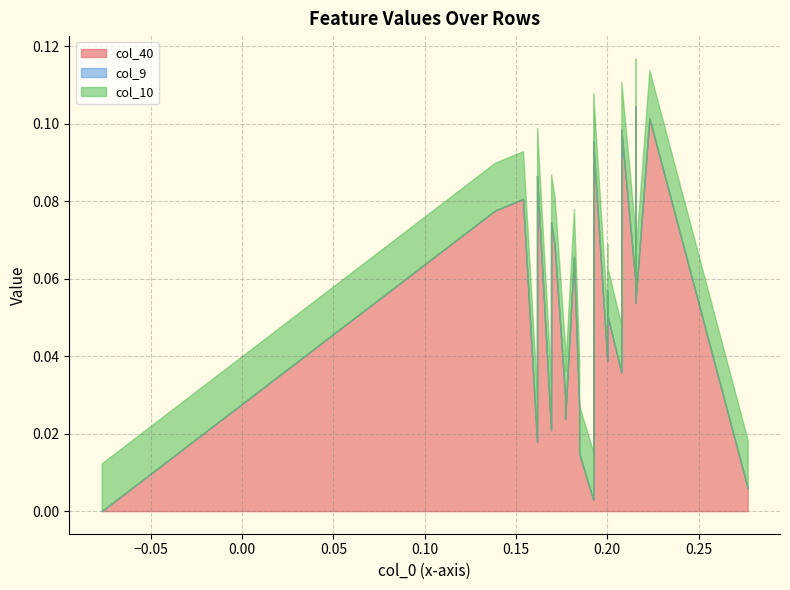

At which category is the sum across all series the highest?

35